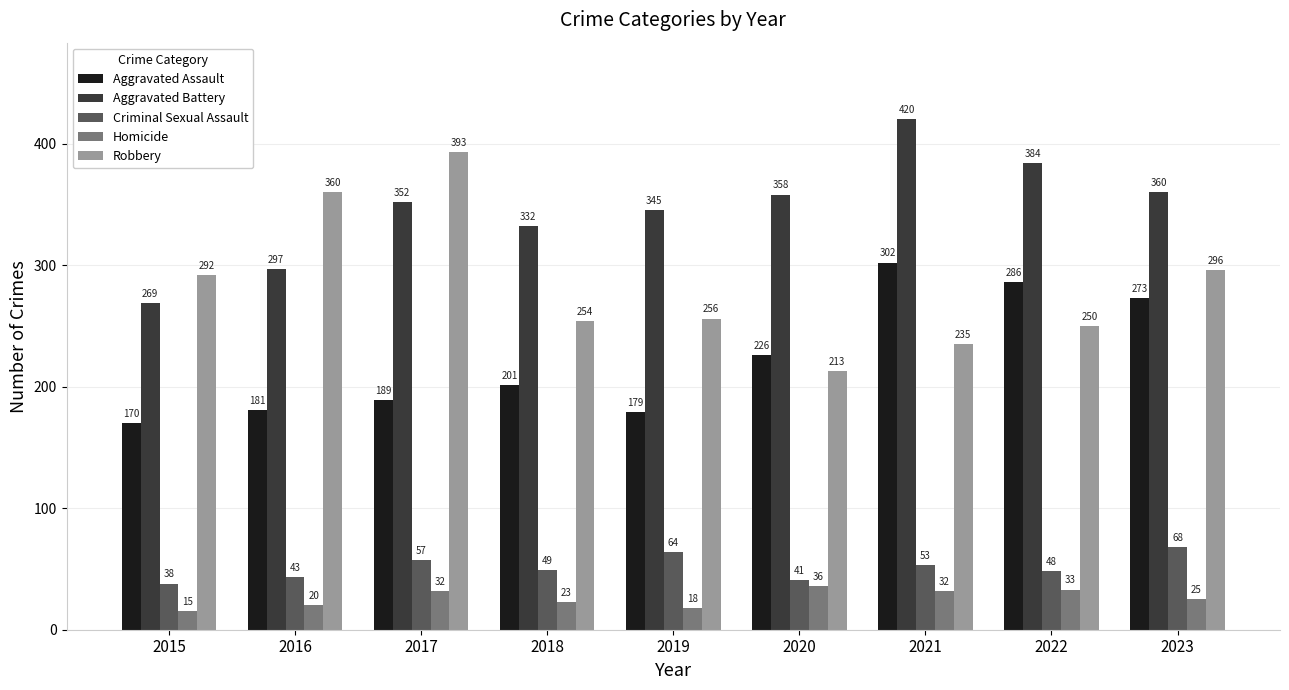

How many groups of bars are there?

9